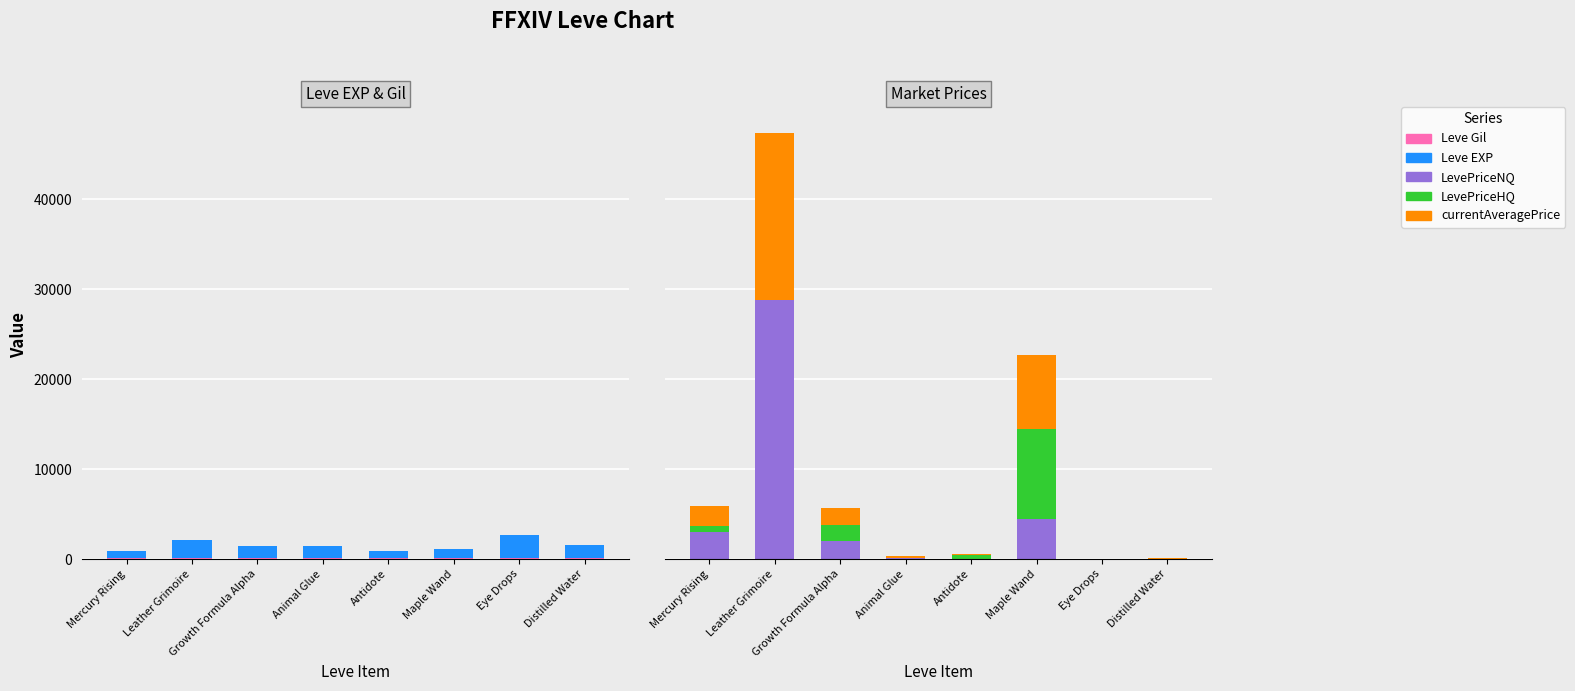

How many bars are there in total?

40